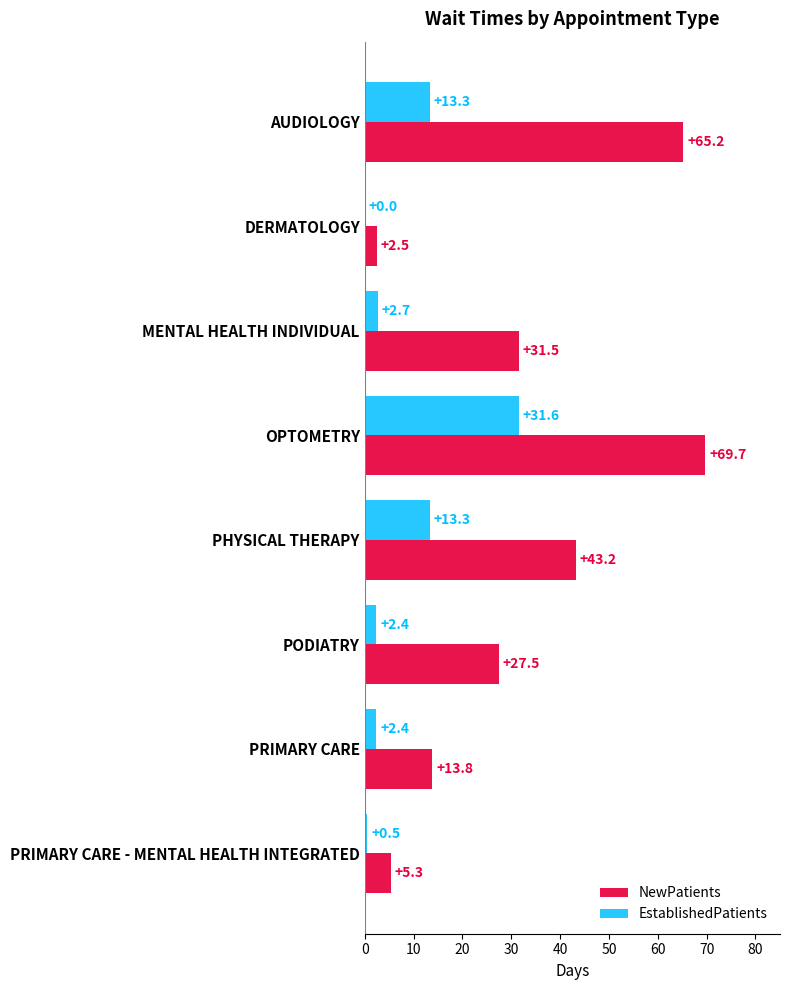

Which series has the largest range (max minus min)?

NewPatients